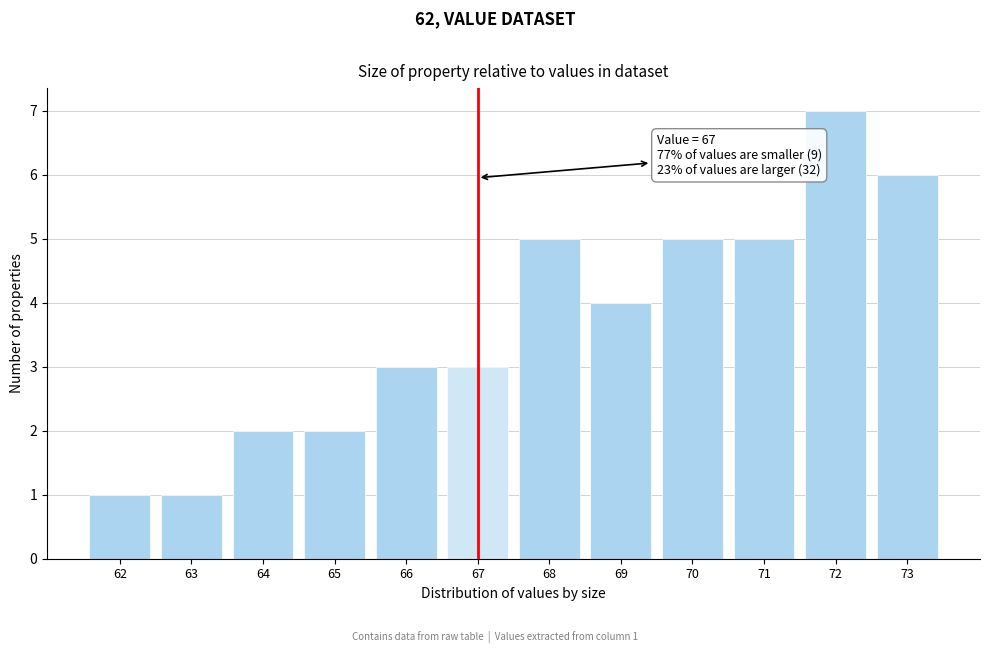

Reading right to left, list all the values displayed in this chart.

73=6	72=7	71=5	70=5	69=4	68=5	67=3	66=3	65=2	64=2	63=1	62=1